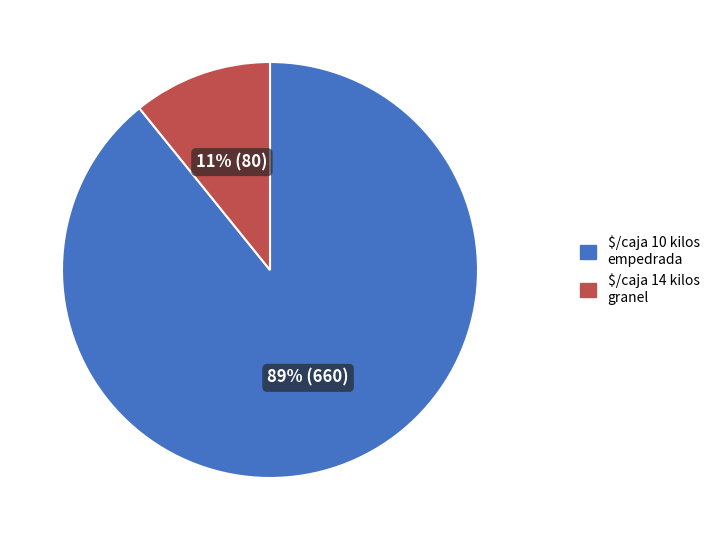

What percentage is the $/caja 10 kilos empedrada slice, to the nearest percent?

89%